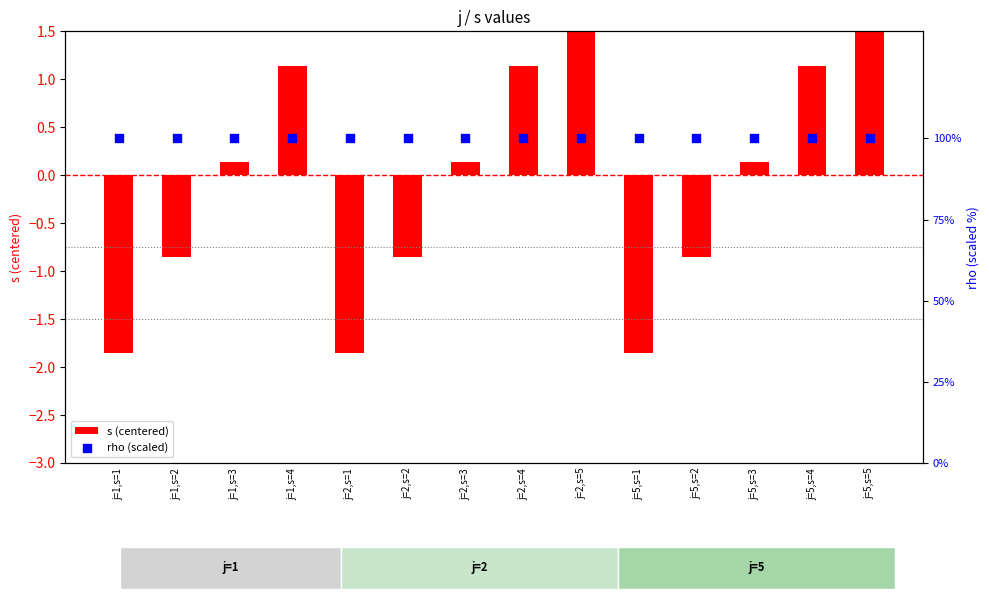

At how many categories does at least one series exceed 54?

14